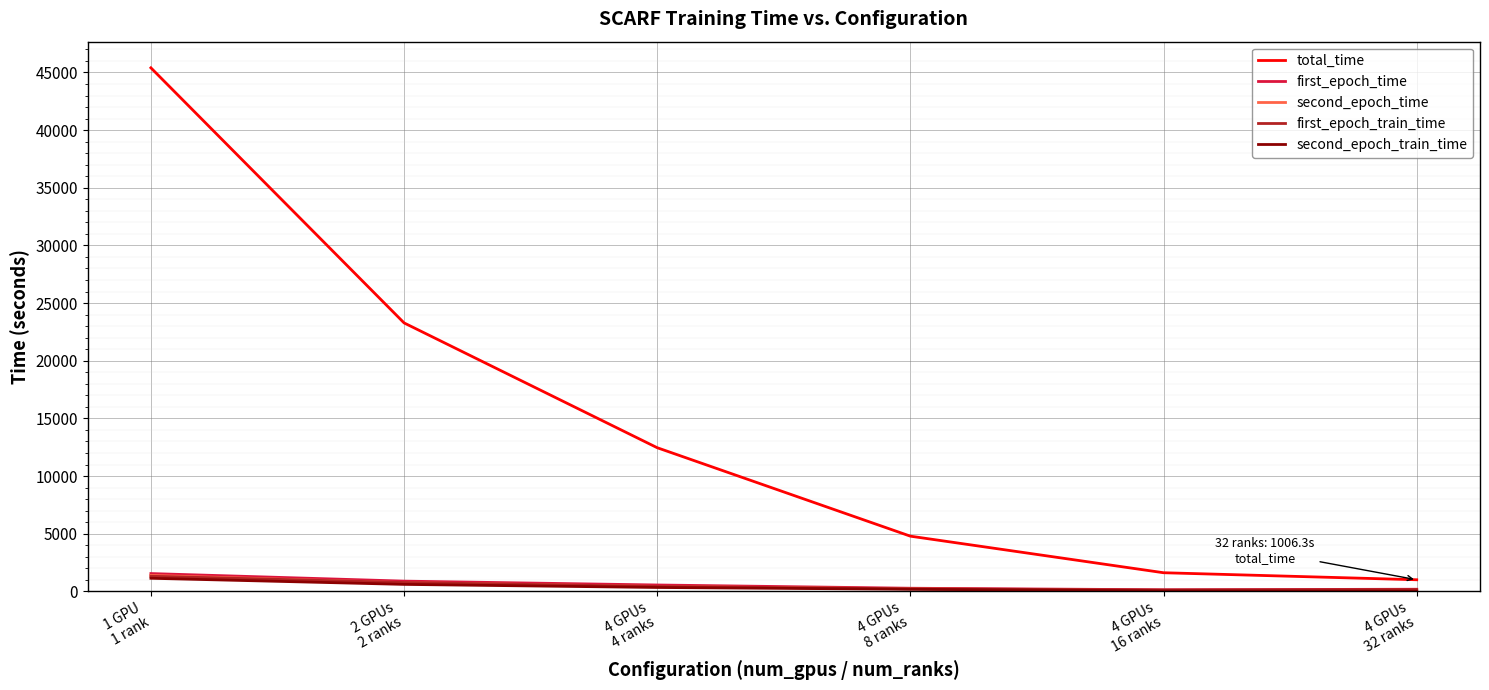

True or false: total_time and second_epoch_time intersect in this chart.

False